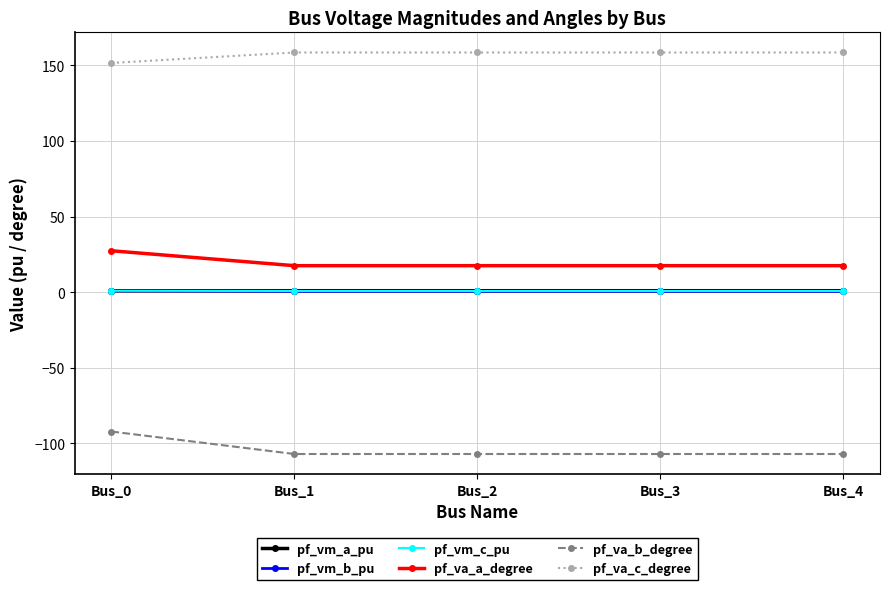

What is the difference between the highest and lowest values at Bus_3?

265.6